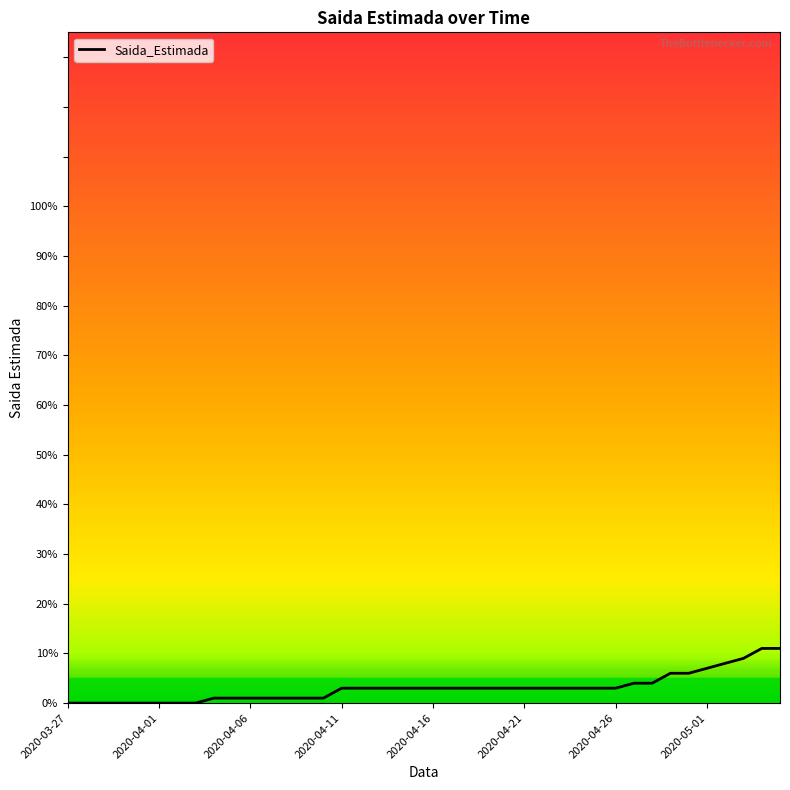

What is the difference between the maximum and minimum values?

11